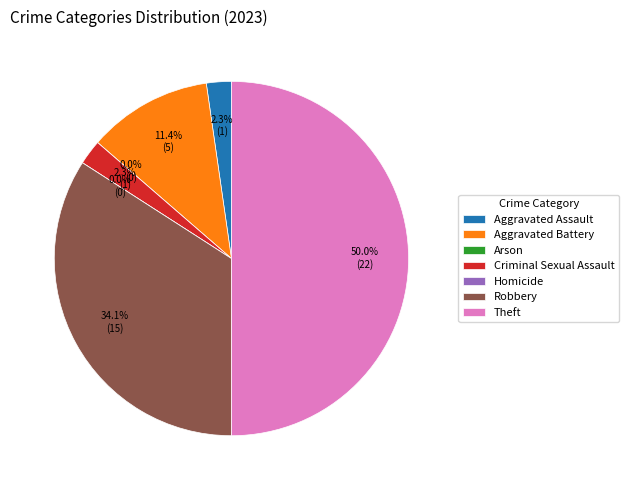

To the nearest percent, what percentage of the pie is Robbery?

34%